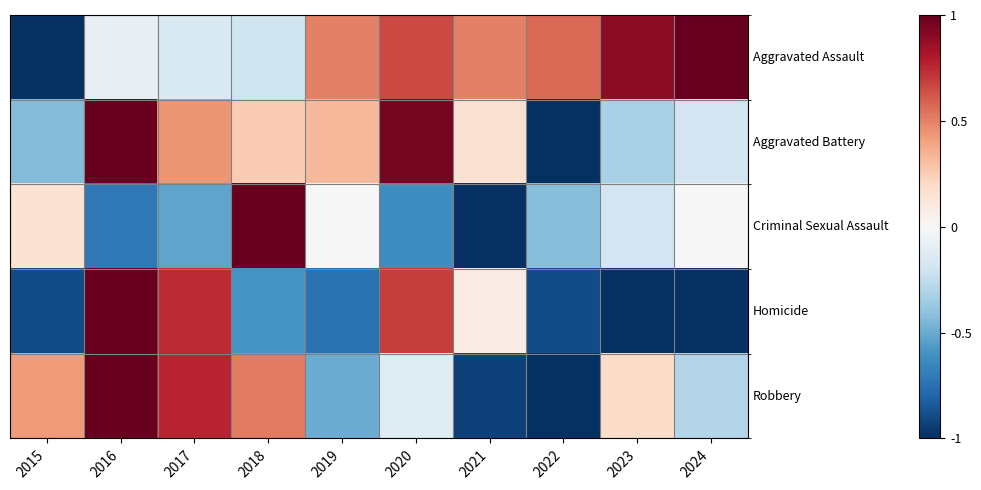

Reading left to right, what are all the values shown in this chart?

Aggravated Assault: 2015=-1.0	2016=-0.1	2017=-0.2	2018=-0.2	2019=0.5	2020=0.7	2021=0.5	2022=0.6	2023=0.9	2024=1.0
Aggravated Battery: 2015=-0.4	2016=1.0	2017=0.4	2018=0.3	2019=0.3	2020=1.0	2021=0.2	2022=-1.0	2023=-0.3	2024=-0.2
Criminal Sexual Assault: 2015=0.1	2016=-0.7	2017=-0.5	2018=1.0	2019=0.0	2020=-0.6	2021=-1.0	2022=-0.4	2023=-0.2	2024=0.0
Homicide: 2015=-0.9	2016=1.0	2017=0.7	2018=-0.6	2019=-0.7	2020=0.7	2021=0.1	2022=-0.9	2023=-1.0	2024=-1.0
Robbery: 2015=0.4	2016=1.0	2017=0.8	2018=0.5	2019=-0.5	2020=-0.1	2021=-0.9	2022=-1.0	2023=0.2	2024=-0.3